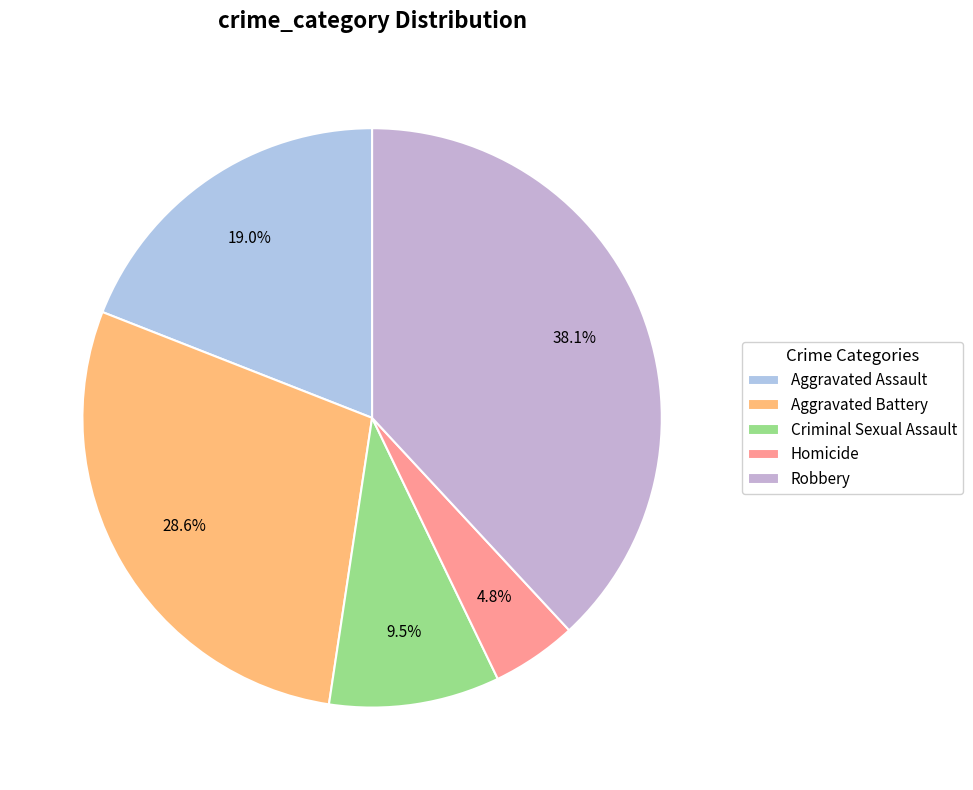

Is Aggravated Battery the majority of the pie?

No